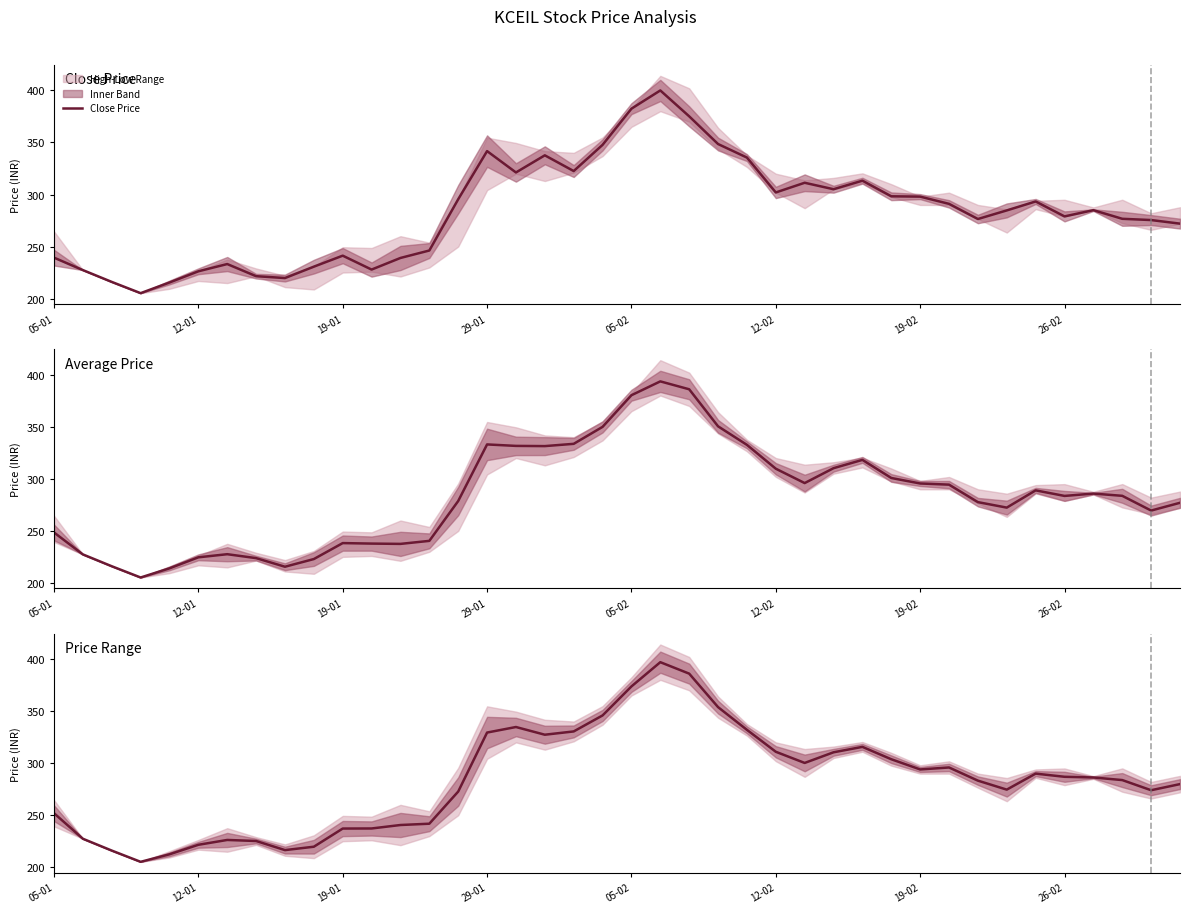

The value of Close Price at 05-02 is 382.4. True or false?

True